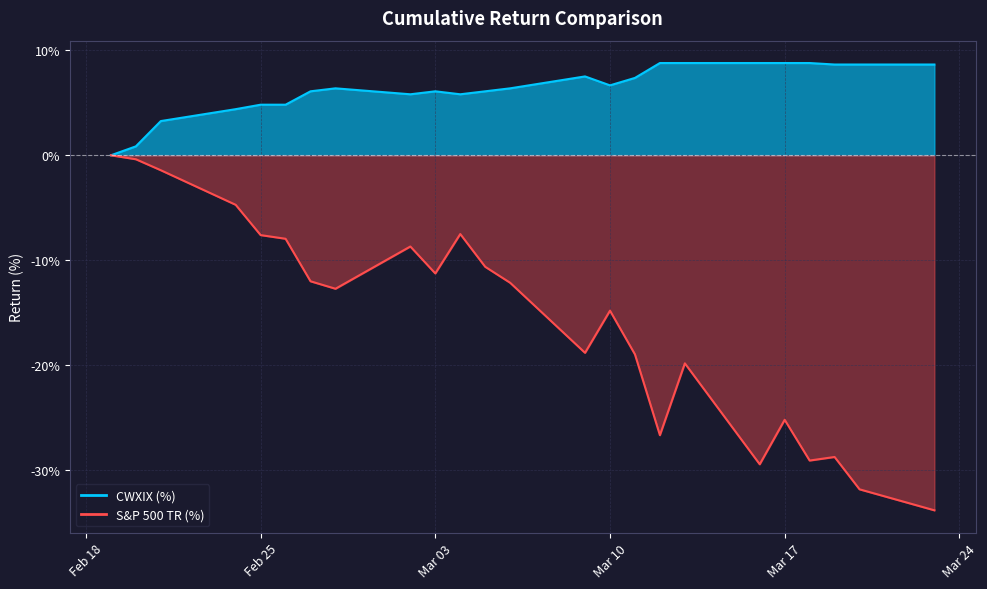

How many data points in S&P 500 TR (%) are above -12?

11